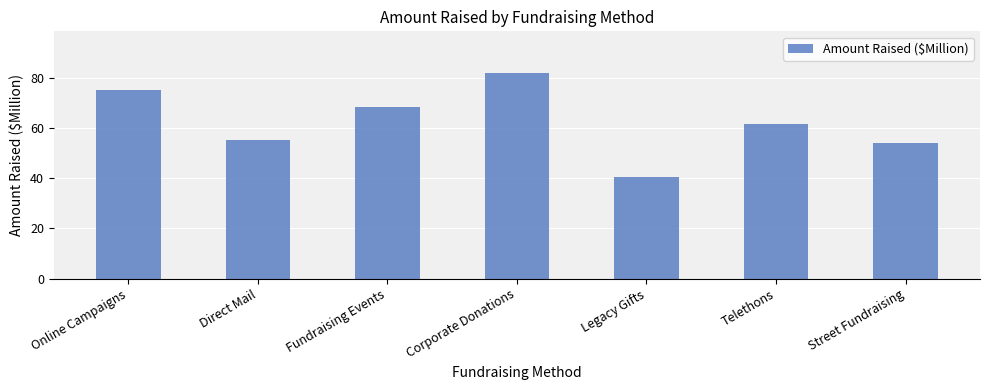

Which label corresponds to the largest value in the chart?

Corporate Donations